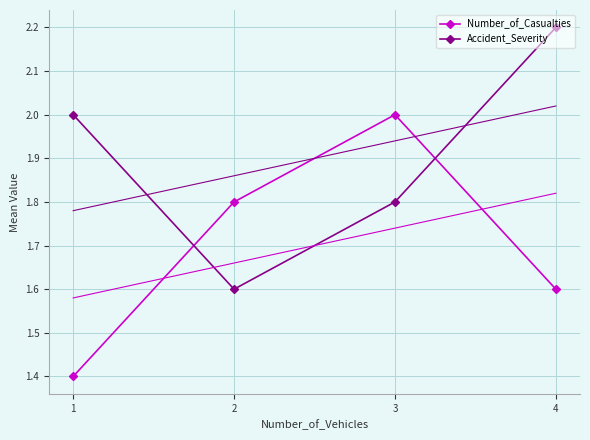

What is the lowest value of the Accident_Severity series?

1.6